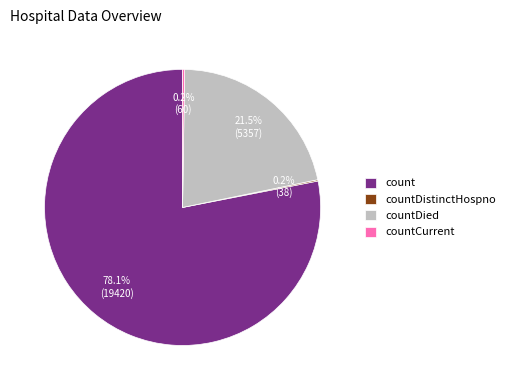

To the nearest percent, what is the difference between the largest and smallest slice percentages?

78%